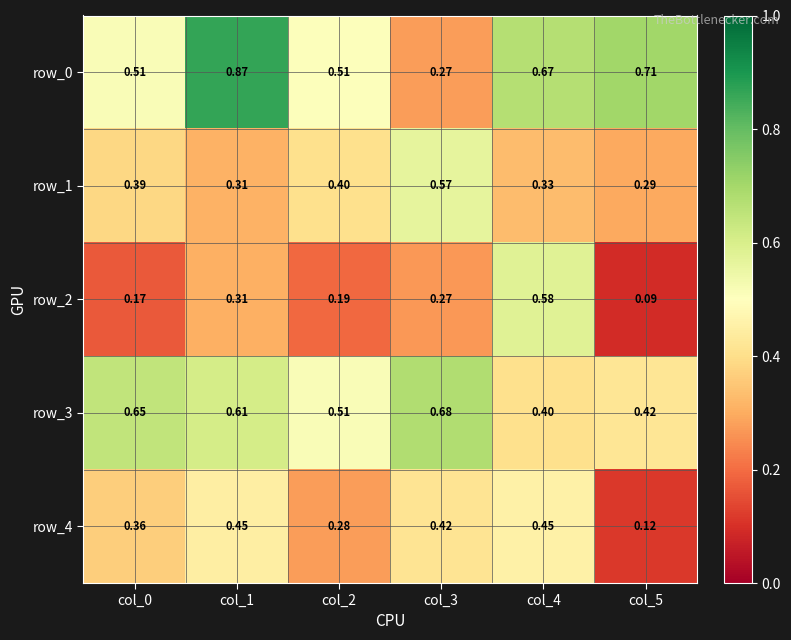

Reading left to right, transcribe all the data shown in this chart.

row_0: 0.5	0.9	0.5	0.3	0.7	0.7
row_1: 0.4	0.3	0.4	0.6	0.3	0.3
row_2: 0.2	0.3	0.2	0.3	0.6	0.1
row_3: 0.6	0.6	0.5	0.7	0.4	0.4
row_4: 0.4	0.4	0.3	0.4	0.5	0.1